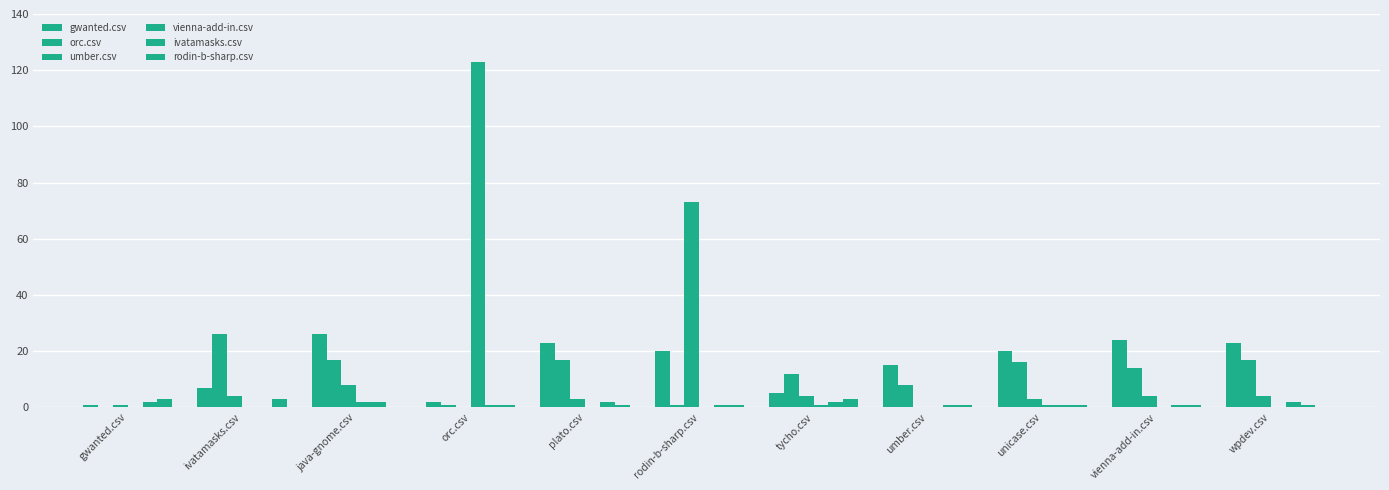

Which category has the highest value in the rodin-b-sharp.csv series?

gwanted.csv